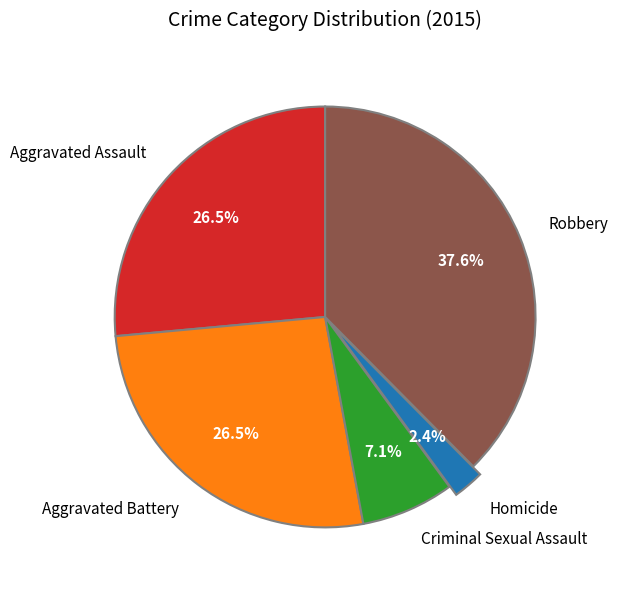

Which slice is the smallest?

Homicide